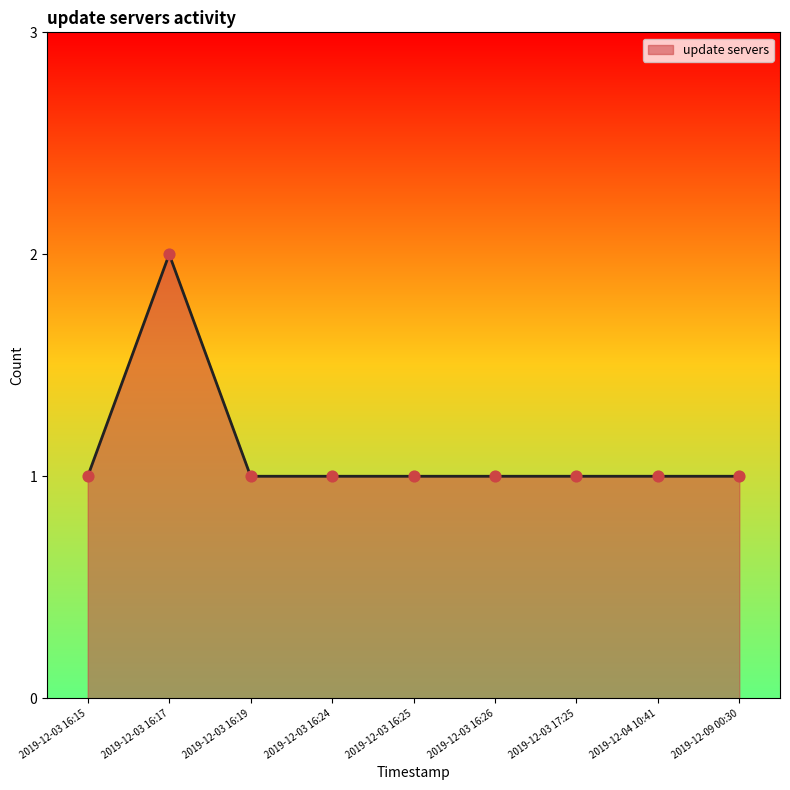

Approximately how many times larger is the value at 2019-12-03 16:26 compared to 2019-12-03 16:15?

1.0